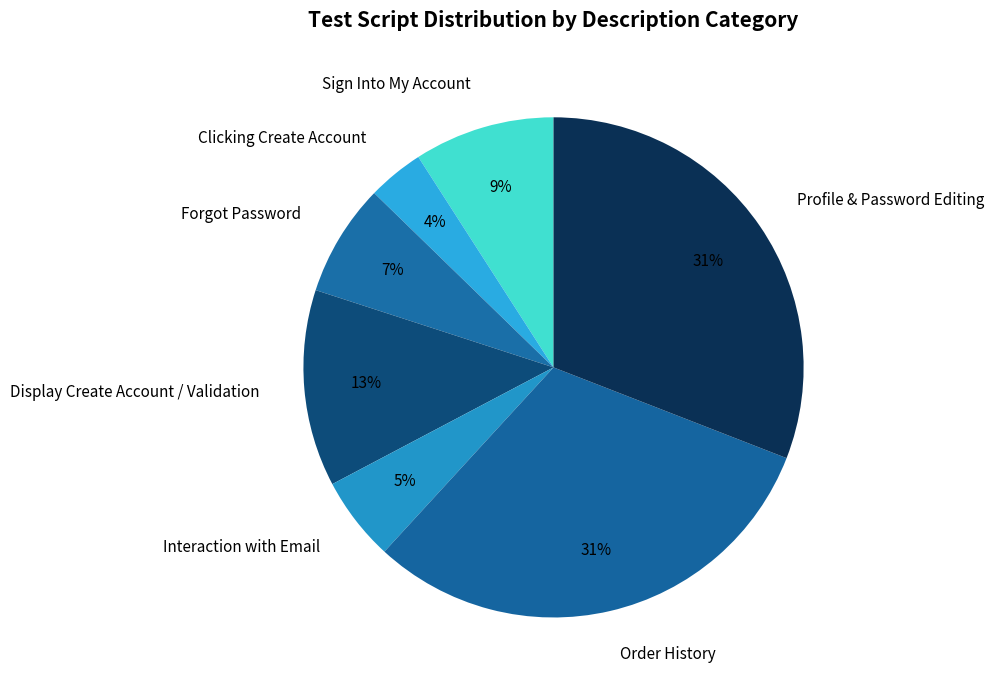

Is Sign Into My Account the majority of the pie?

No